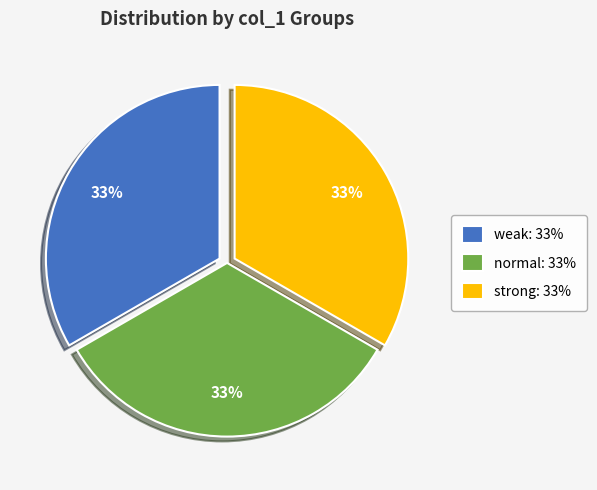

Does strong: 33% represent more than half of the total?

No